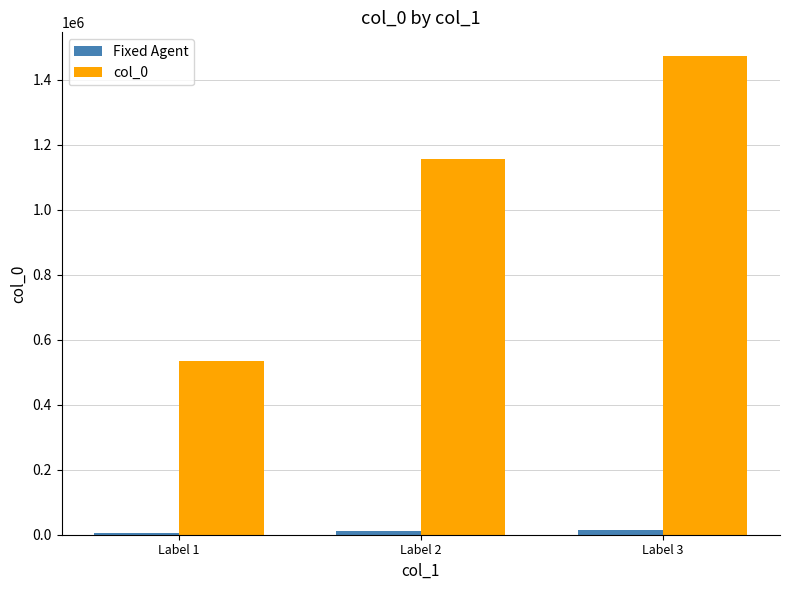

The value of col_0 at Label 2 is 1541107.7. True or false?

False